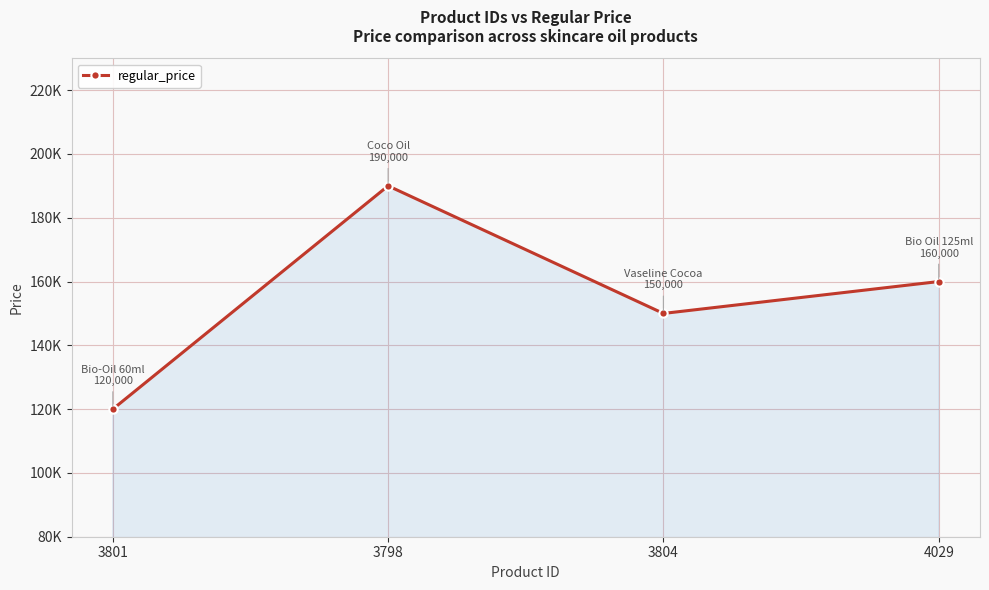

List the labels in order of value, smallest first.

3801, 3804, 4029, 3798